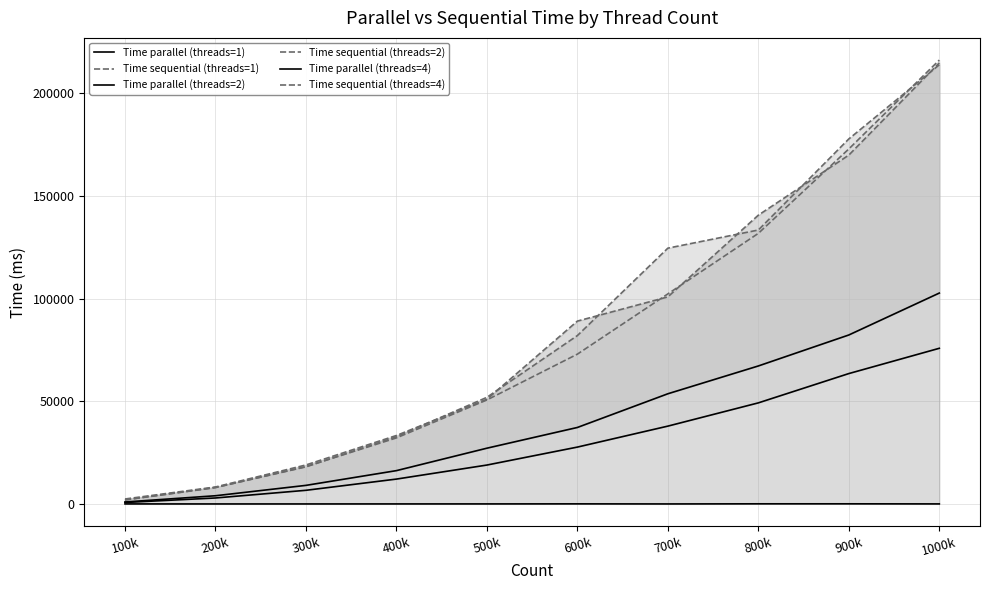

What is the difference between the maximum and minimum values in the Time sequential (threads=1) series?

212457